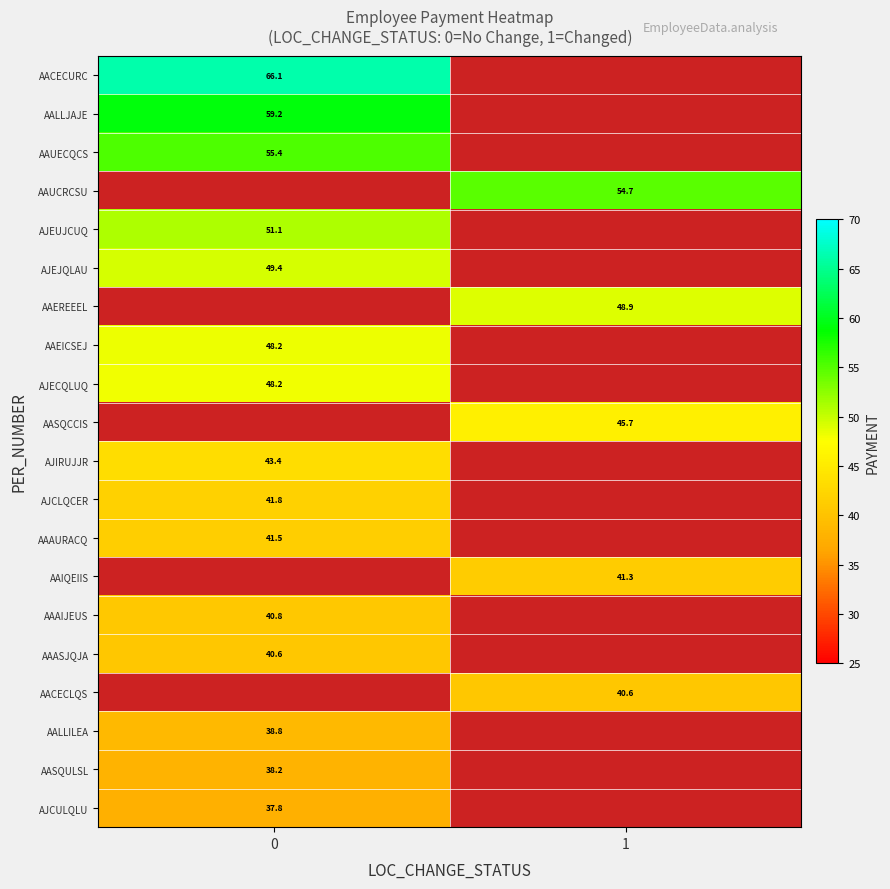

What is the smallest value displayed?

37.8